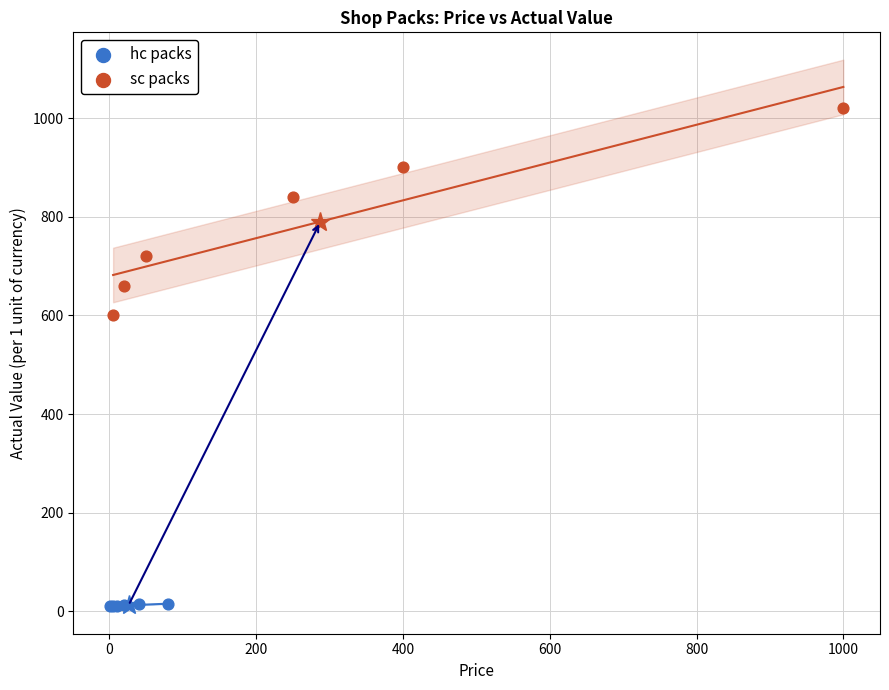

Which series reaches the maximum Y coordinate?

sc packs